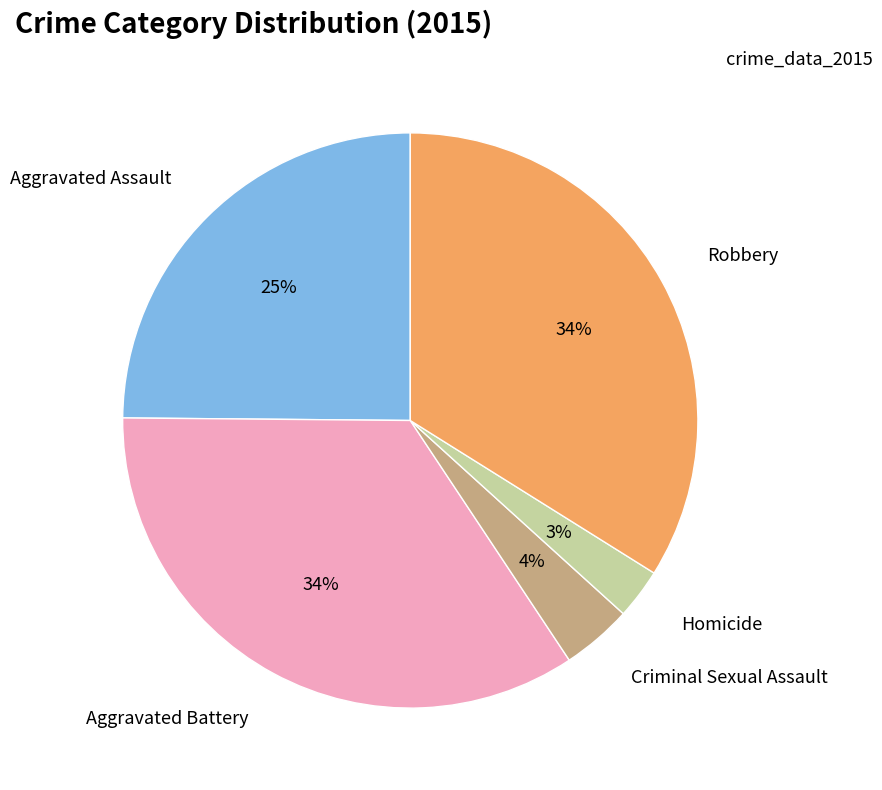

Is there a majority slice in this chart?

No